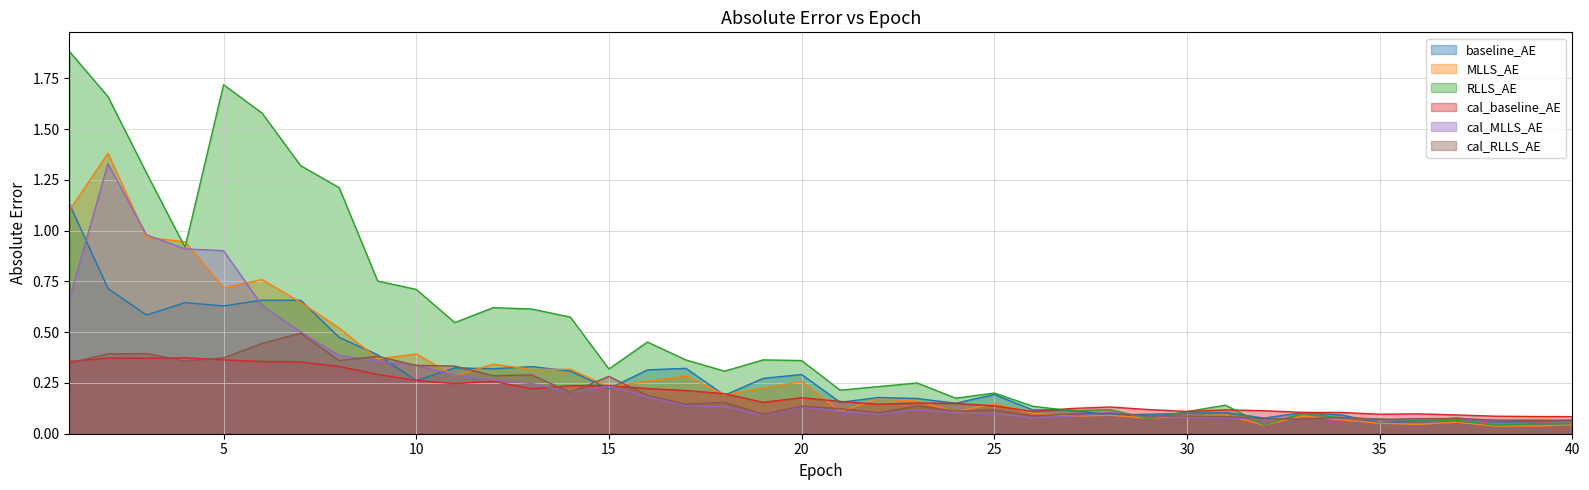

At which category does cal_baseline_AE reach its first local valley?

3